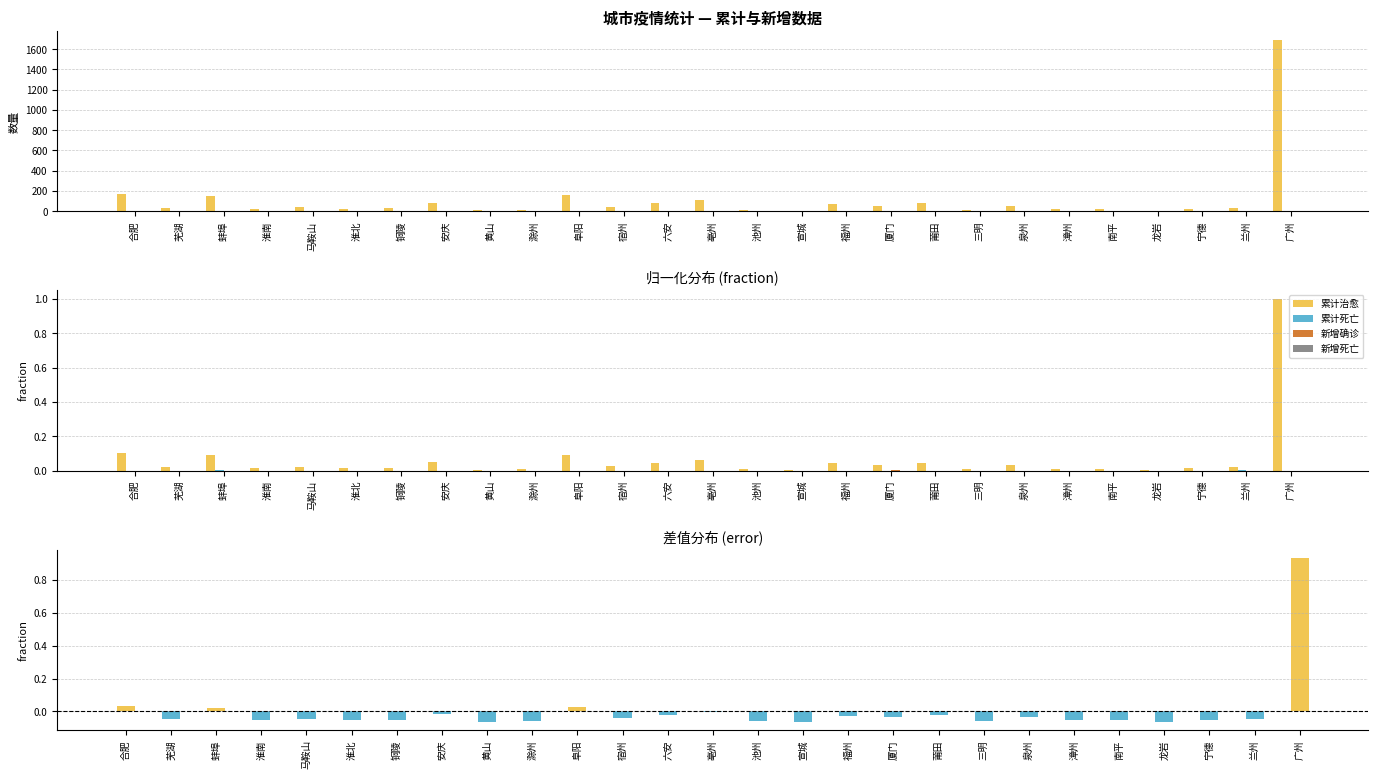

Is it true that 累计治愈 equals 0.0 at 龙岩?

True